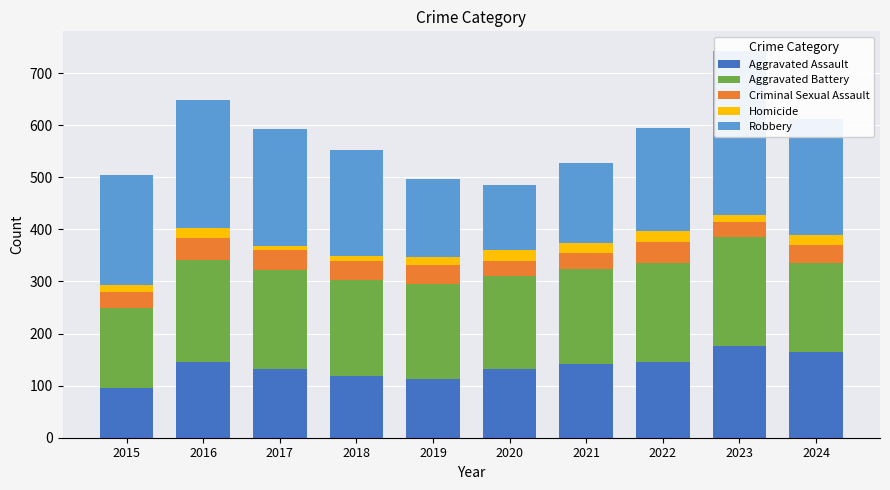

Rank the series by their maximum value, from lowest to highest.

Homicide, Criminal Sexual Assault, Aggravated Assault, Aggravated Battery, Robbery